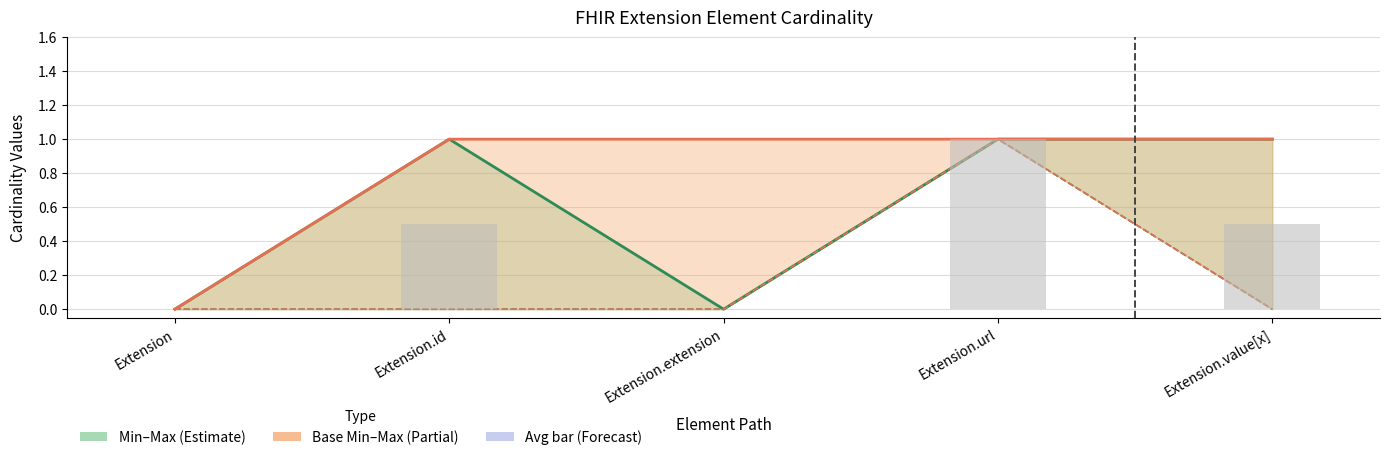

Is the value of Base Min at Extension greater than the value of Max at Extension.value[x]?

No